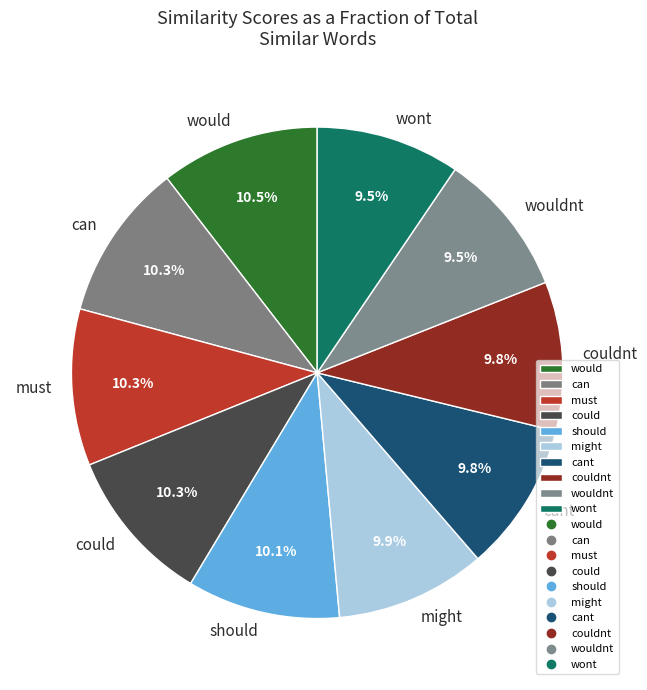

Which has a higher value, couldnt or can?

can